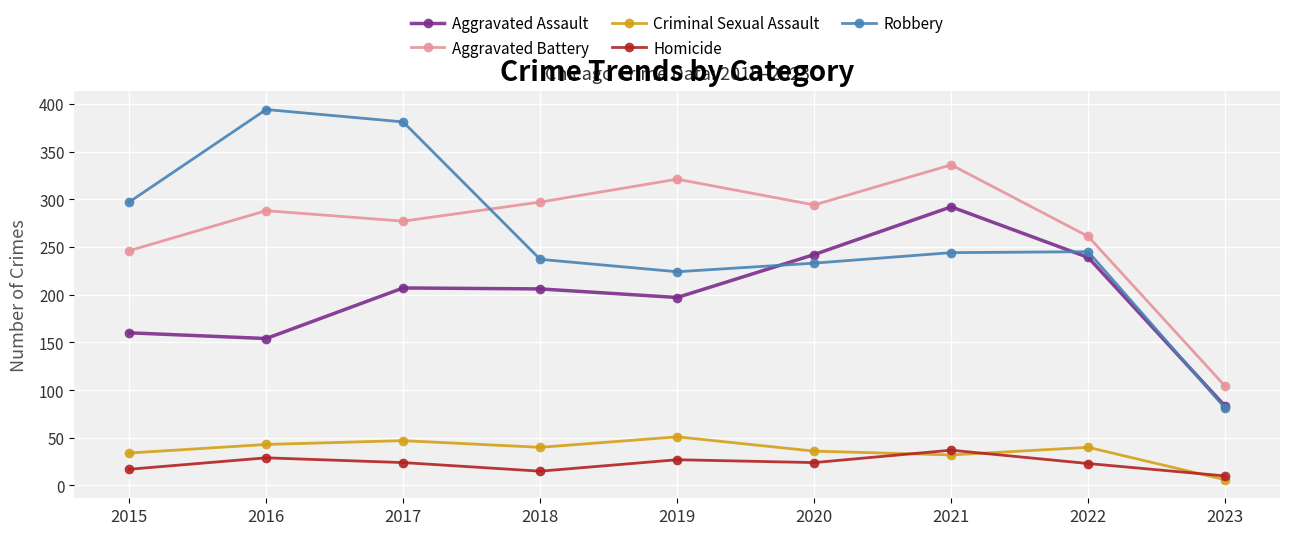

Which label corresponds to the smallest value in the chart?

2023